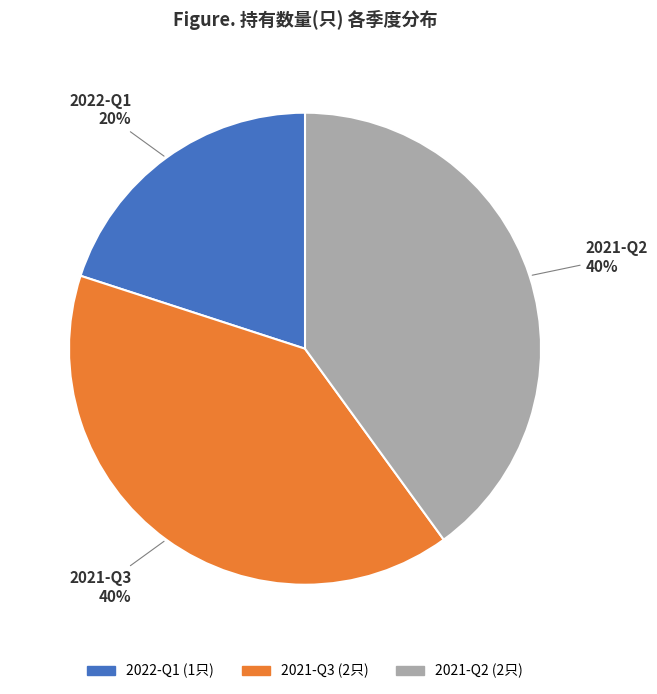

How many slices are in this pie chart?

3